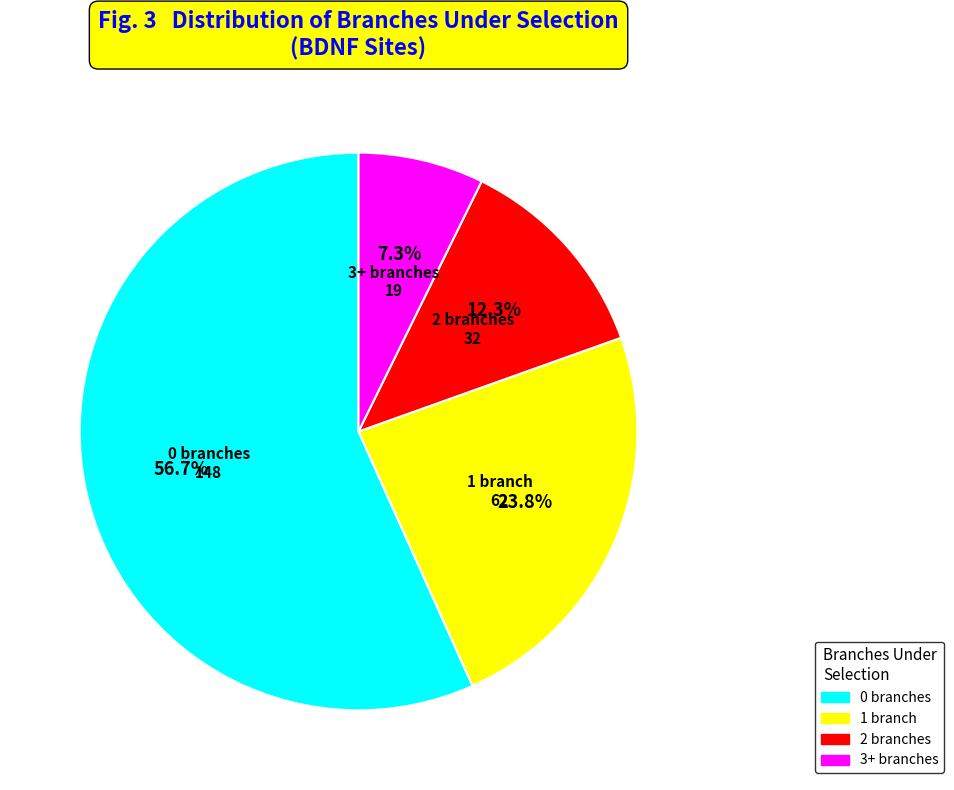

Count the number of slices in the pie.

4